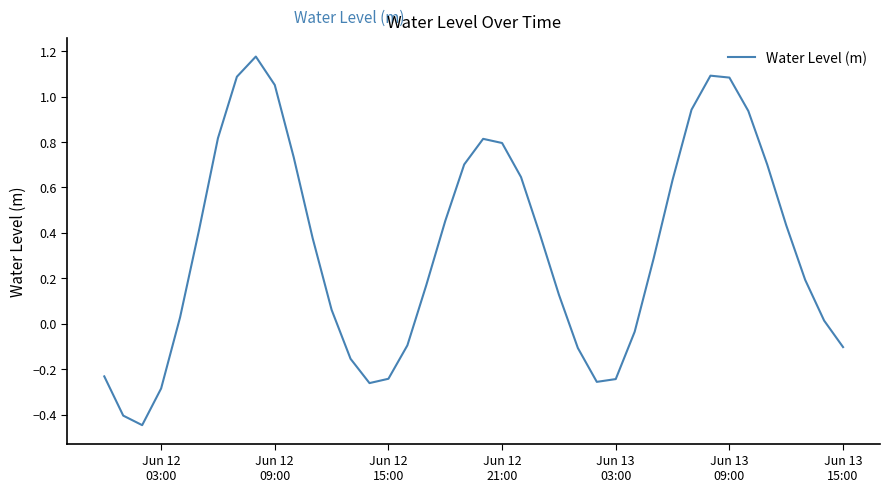

What is the difference between the maximum and minimum values?

1.6